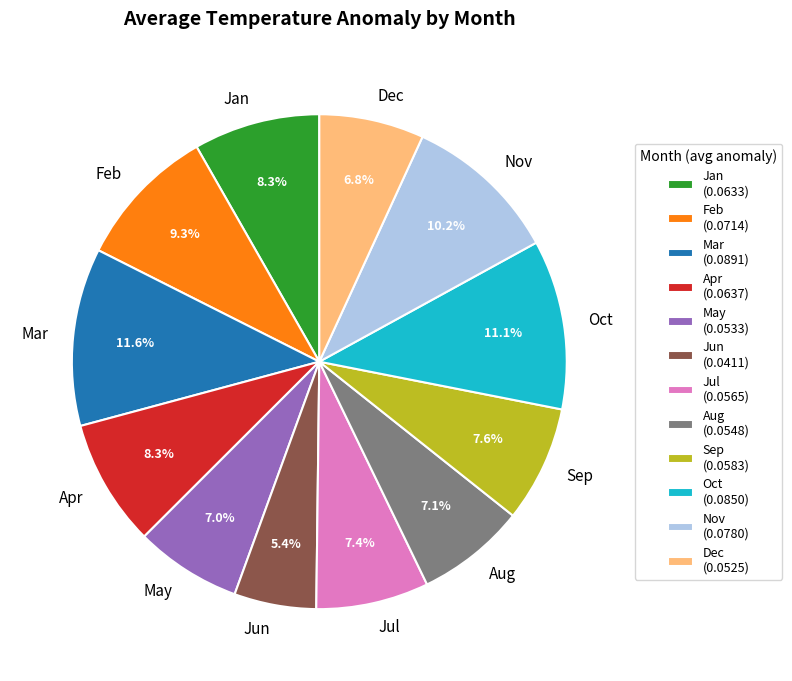

What percentage is the Jun slice, to the nearest percent?

5%